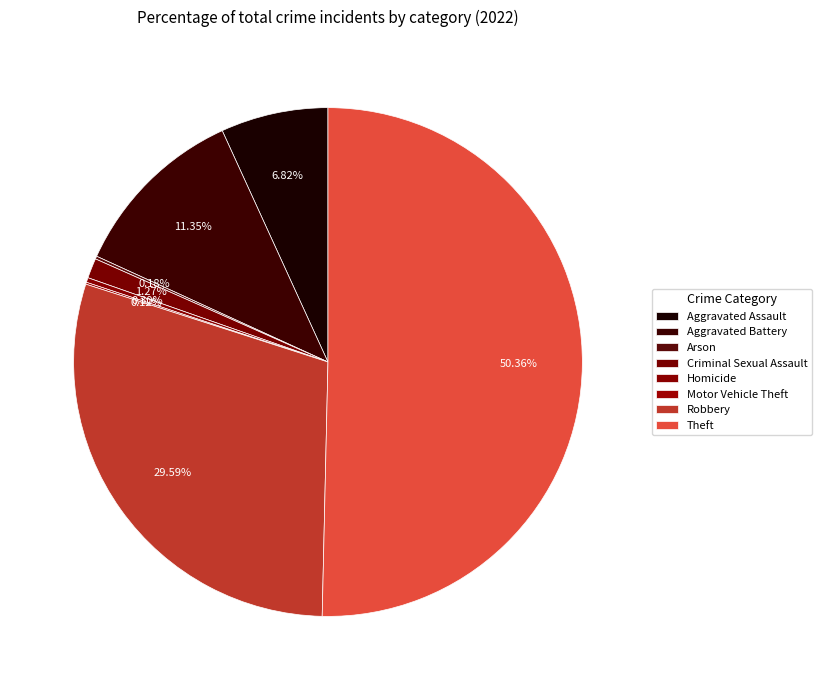

Does any single category account for the majority?

Yes